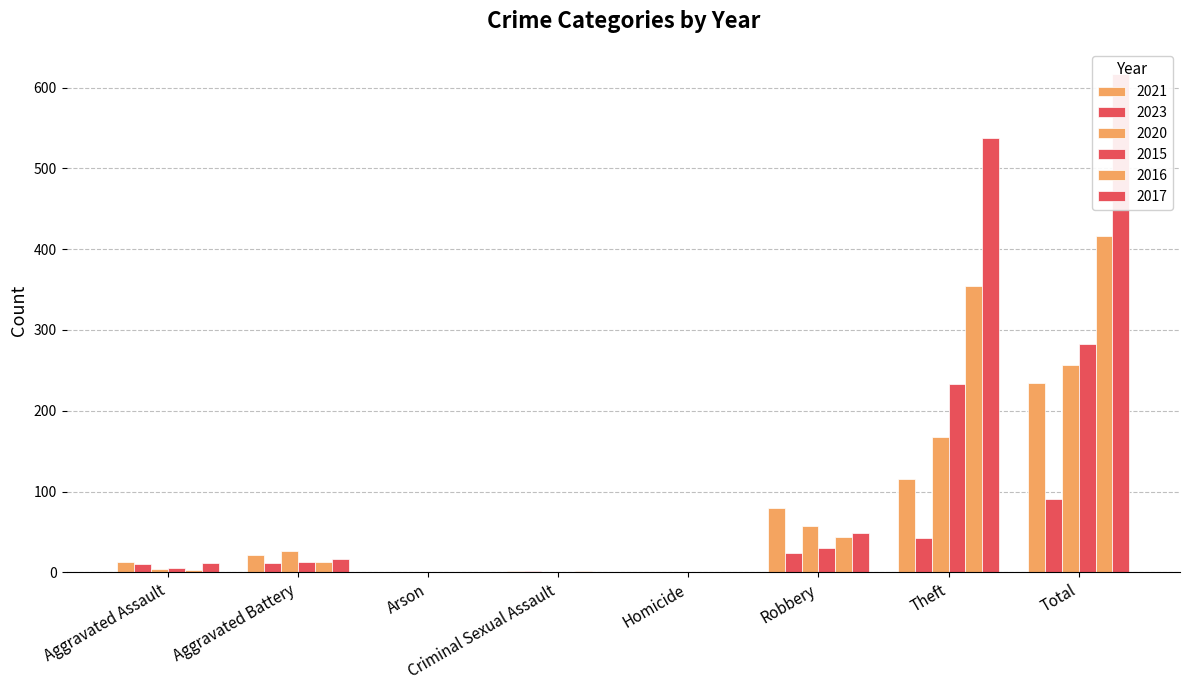

At which category does the chart reach its minimum across all series?

Arson